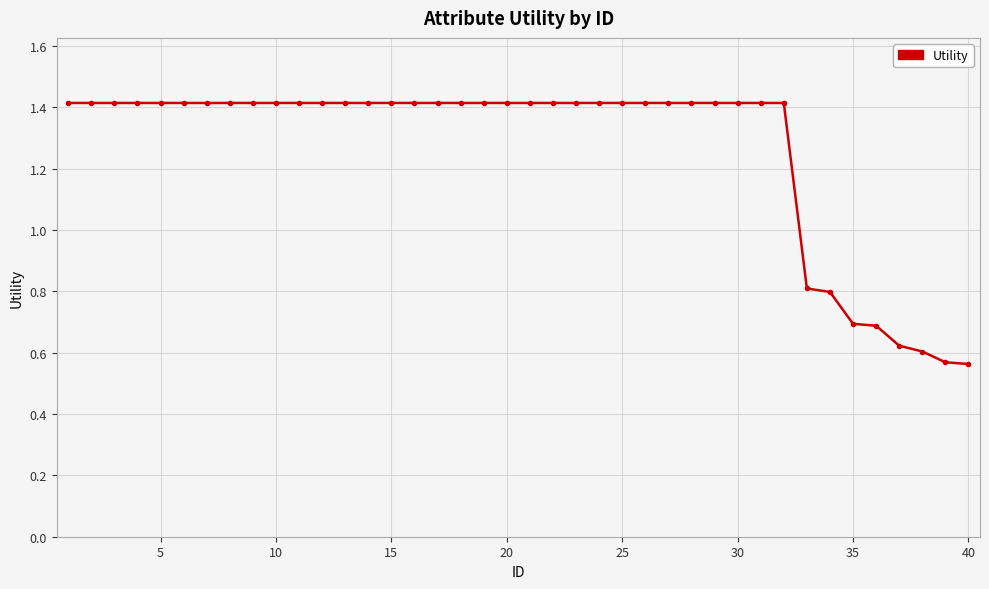

What is the difference between the second highest and second lowest values?

0.8